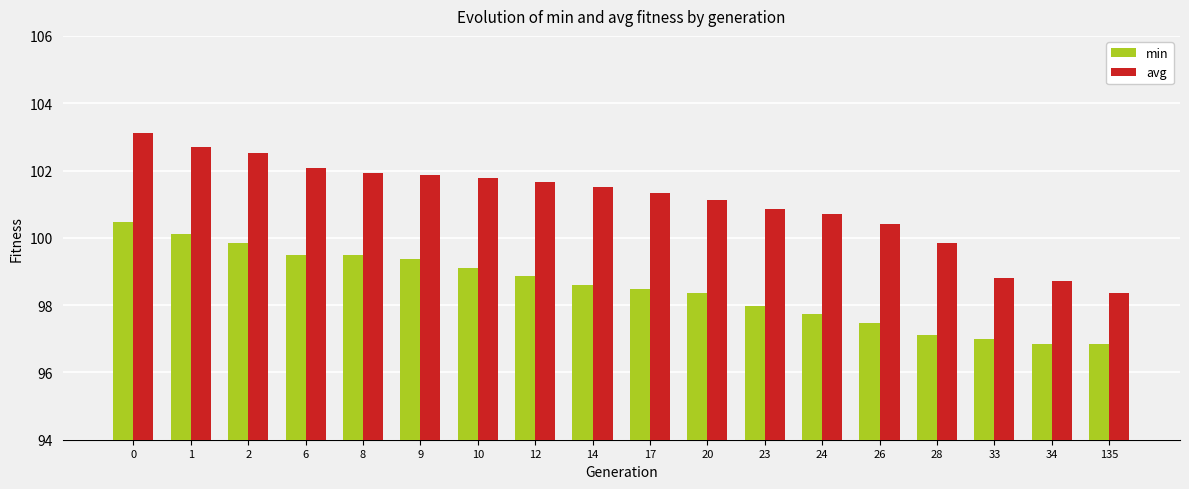

Is the value of min at 135 greater than the value of avg at 17?

No